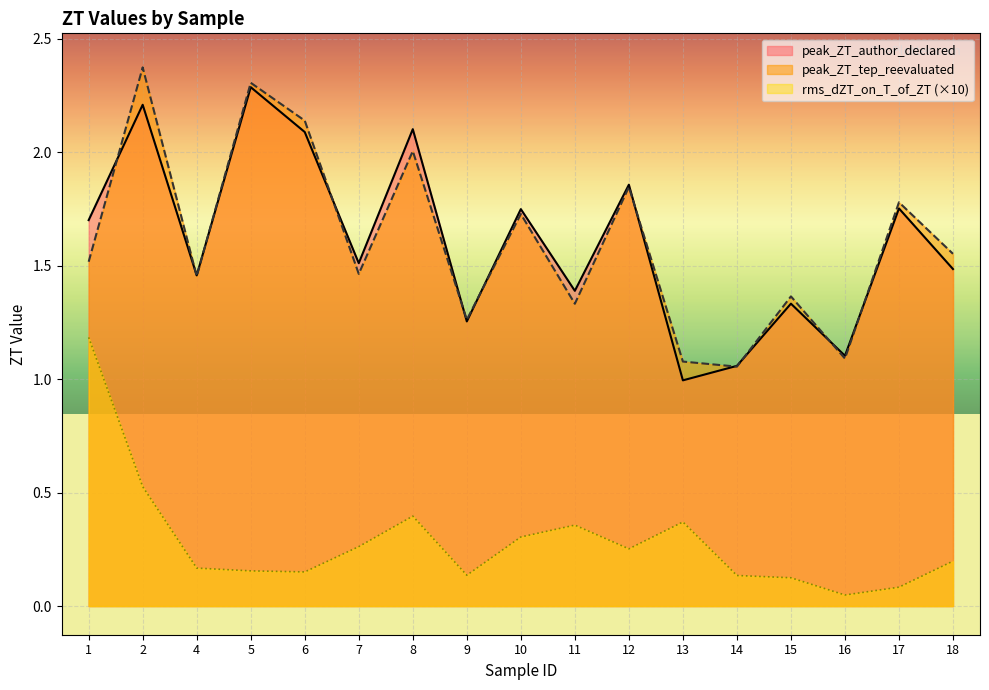

Reading left to right, list all the values displayed in this chart.

peak_ZT_author_declared: 1.7	2.2	1.5	2.3	2.1	1.5	2.1	1.3	1.7	1.4	1.9	1.0	1.1	1.3	1.1	1.8	1.5
peak_ZT_tep_reevaluated: 1.5	2.4	1.5	2.3	2.1	1.5	2.0	1.3	1.7	1.3	1.8	1.1	1.1	1.4	1.1	1.8	1.6
rms_dZT_on_T_of_ZT: 1.2	0.5	0.2	0.2	0.2	0.3	0.4	0.1	0.3	0.4	0.3	0.4	0.1	0.1	0.0	0.1	0.2